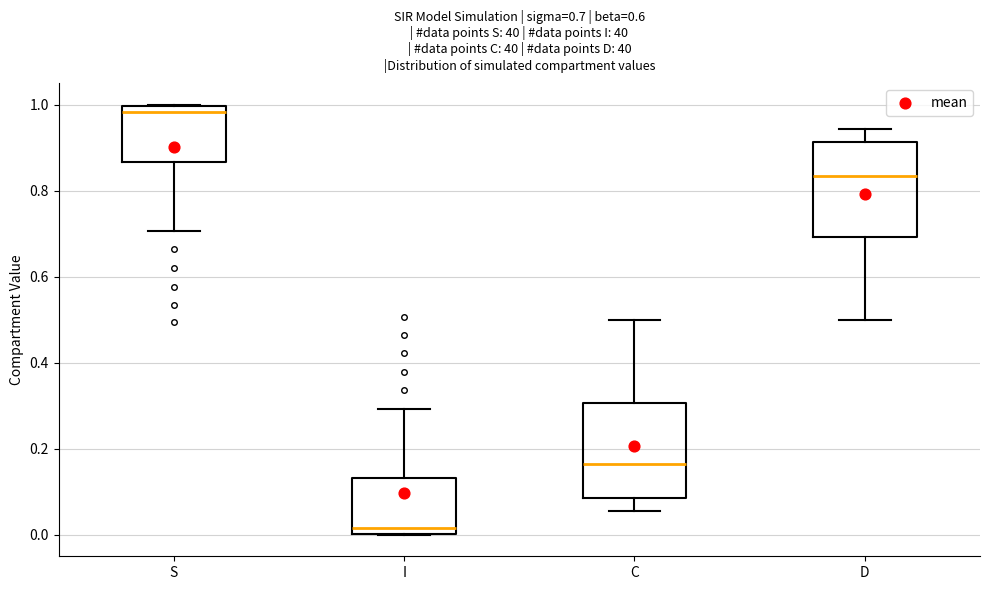

Which box's median line is the lowest?

I